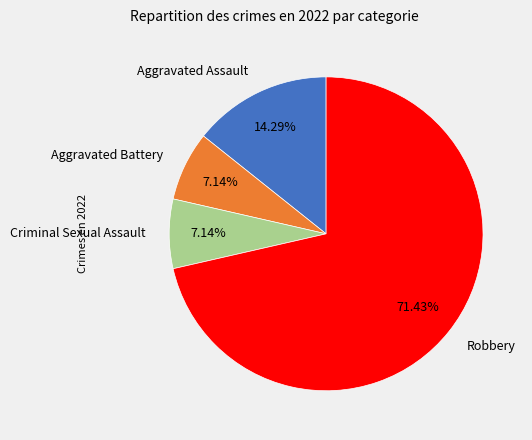

Which category has the biggest portion of the pie?

Robbery